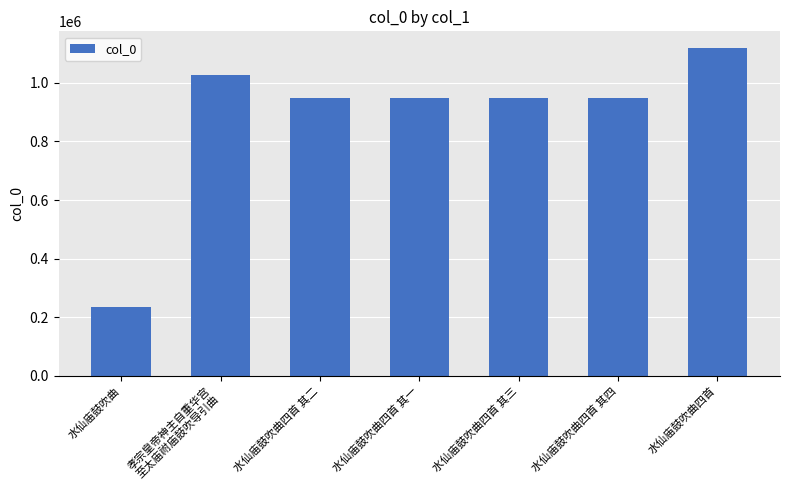

What is the label of the 4th bar from the left?

水仙庙鼓吹曲四首 其一